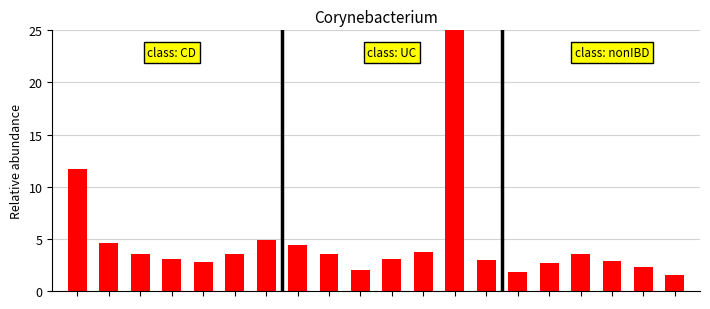

What is the average value?

4.7